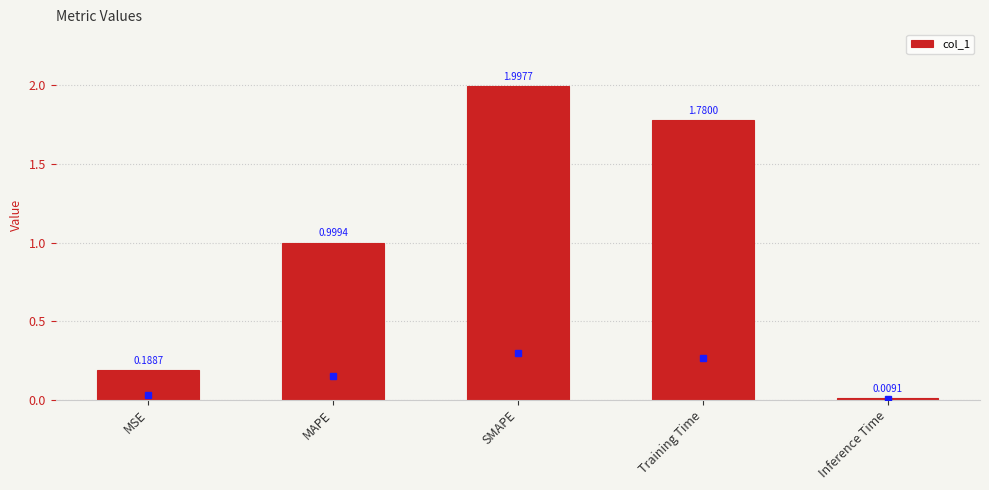

What is the difference between the values at MAPE and Inference Time?

1.0